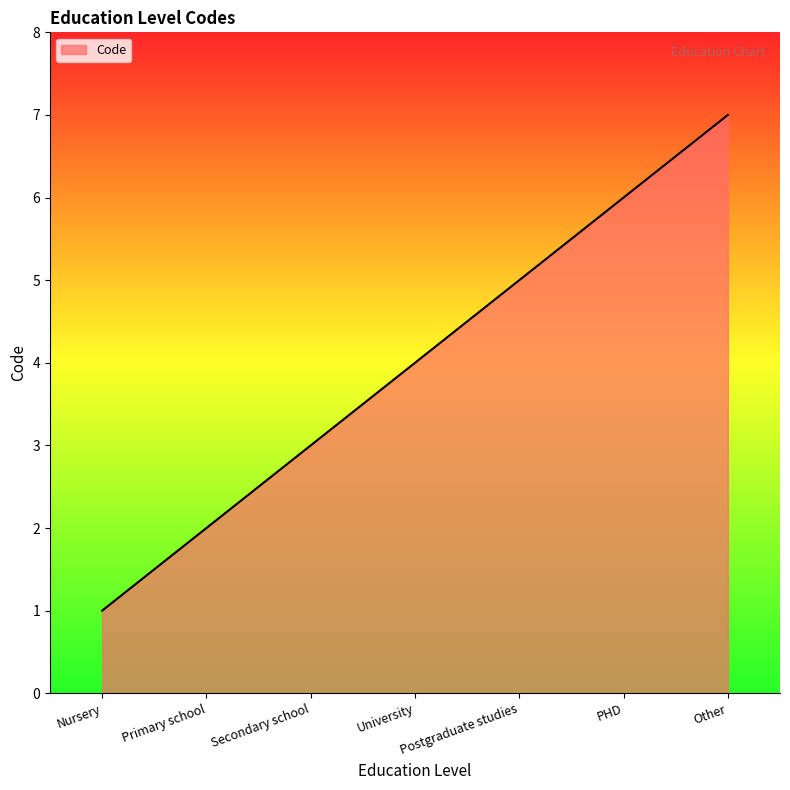

At which category does the chart reach its peak across all series?

Other